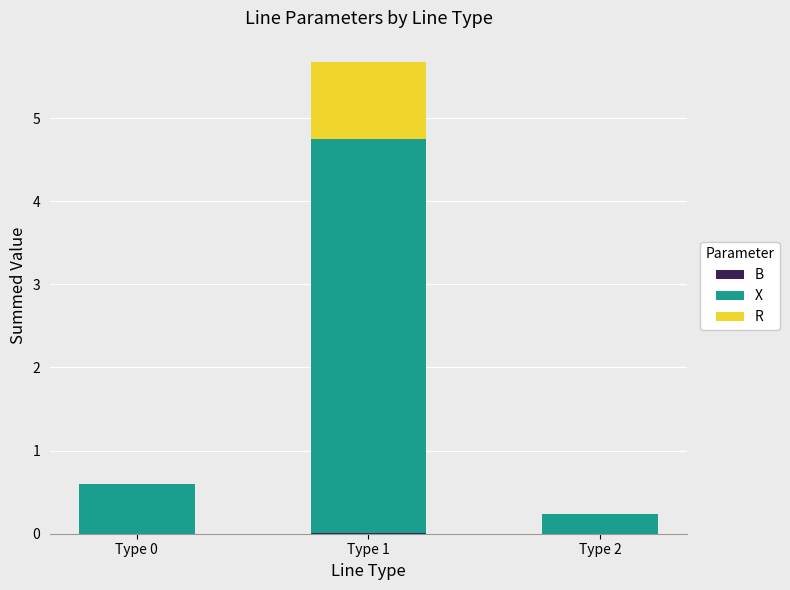

At which category is the sum across all series the highest?

Type 1